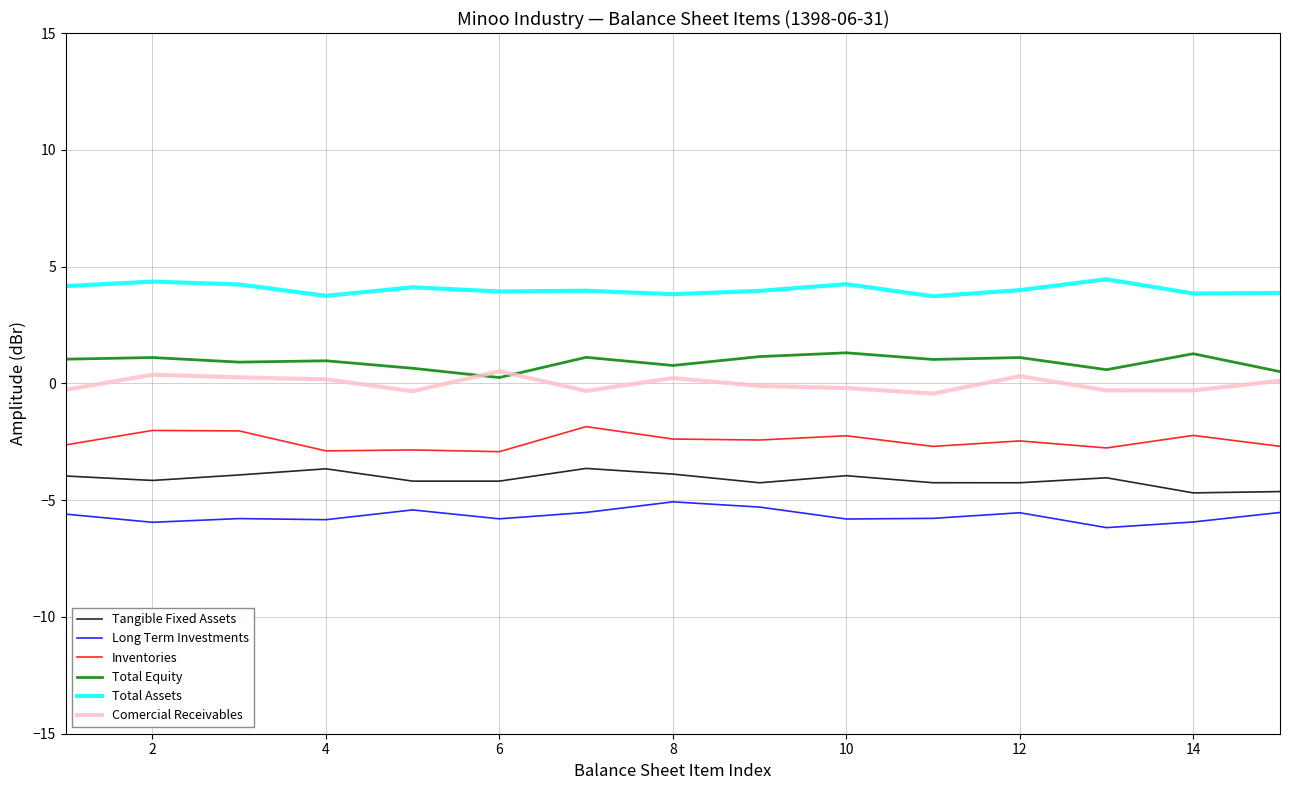

What is the maximum value shown in the chart?

4.5